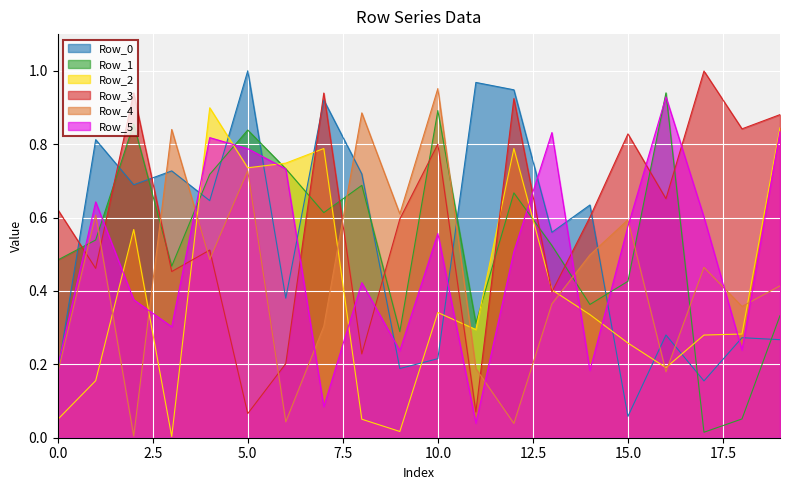

Count the number of categories in the chart.

20